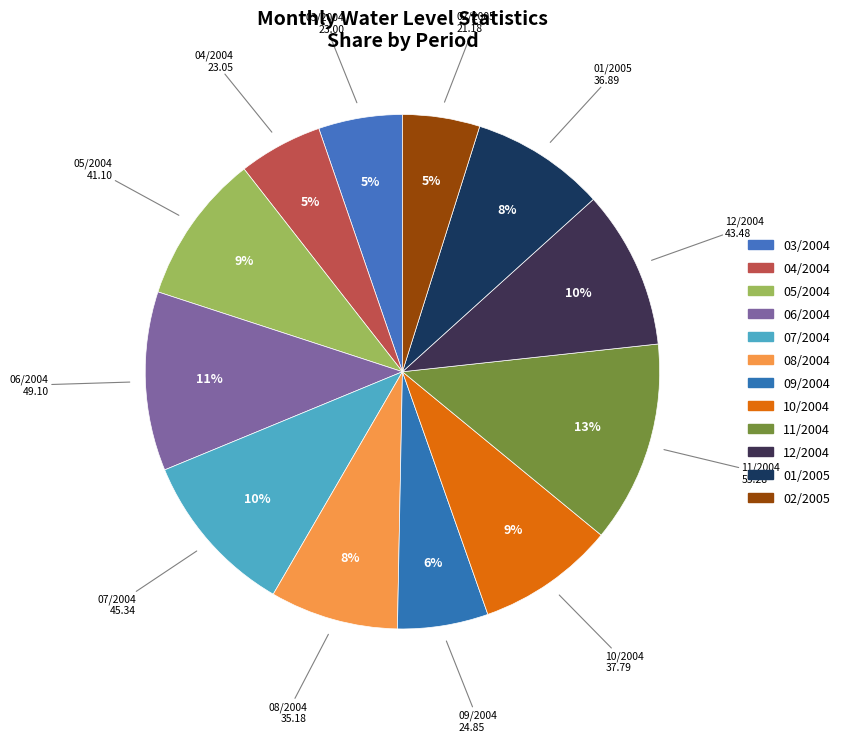

What percentage is the 10/2004 slice, to the nearest percent?

9%